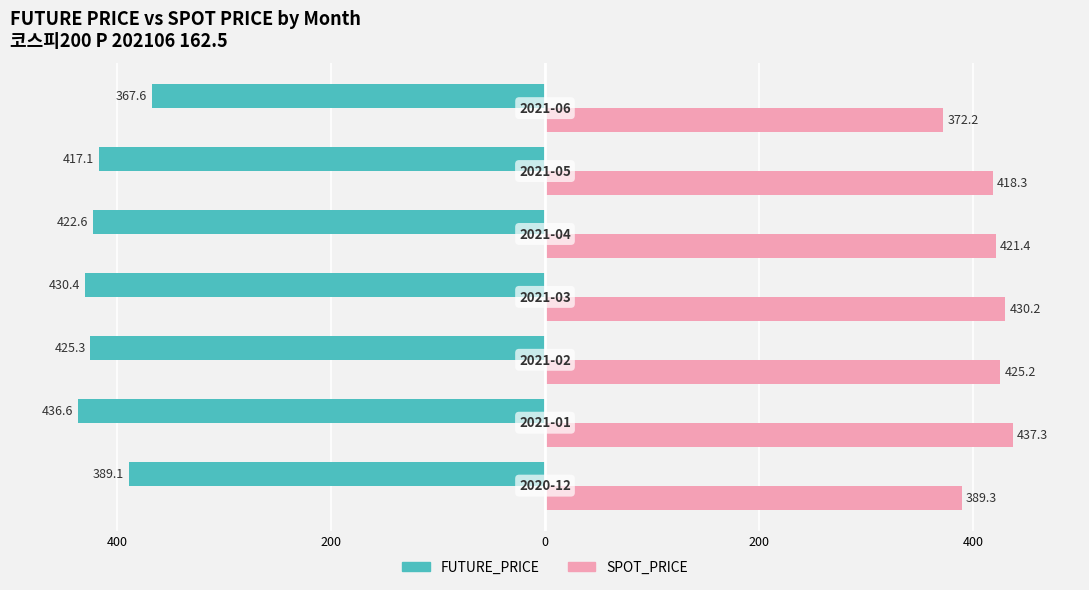

Rank the series by their average value, from highest to lowest.

SPOT_PRICE, FUTURE_PRICE